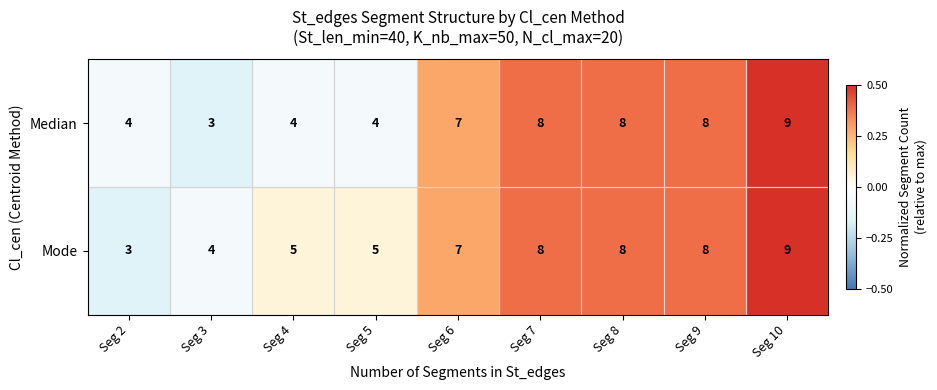

The value of Mode at Seg 2 is 3. True or false?

True